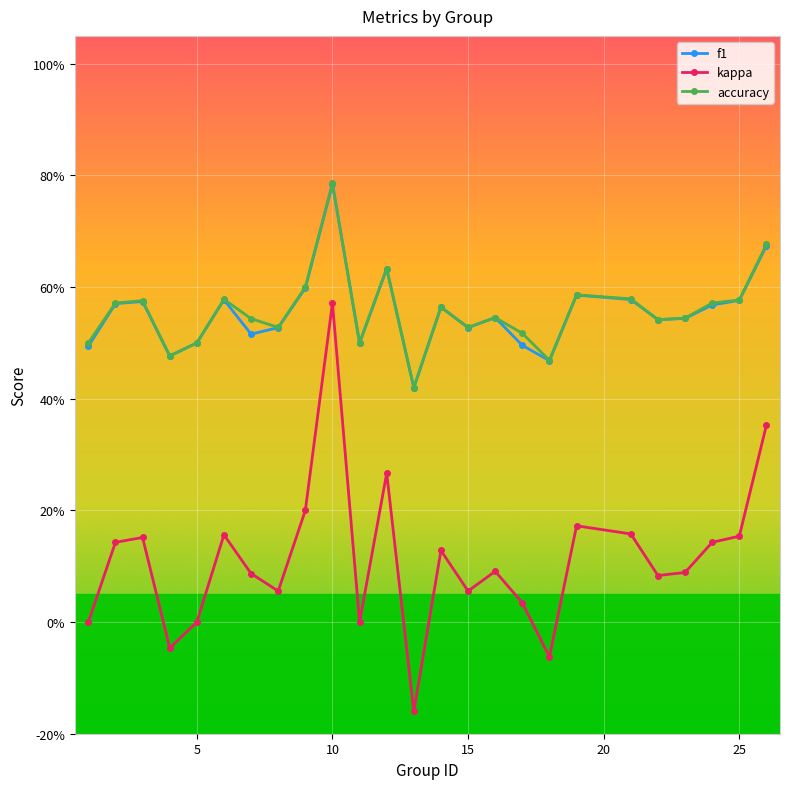

What are all the series names shown in the legend?

f1, kappa, accuracy